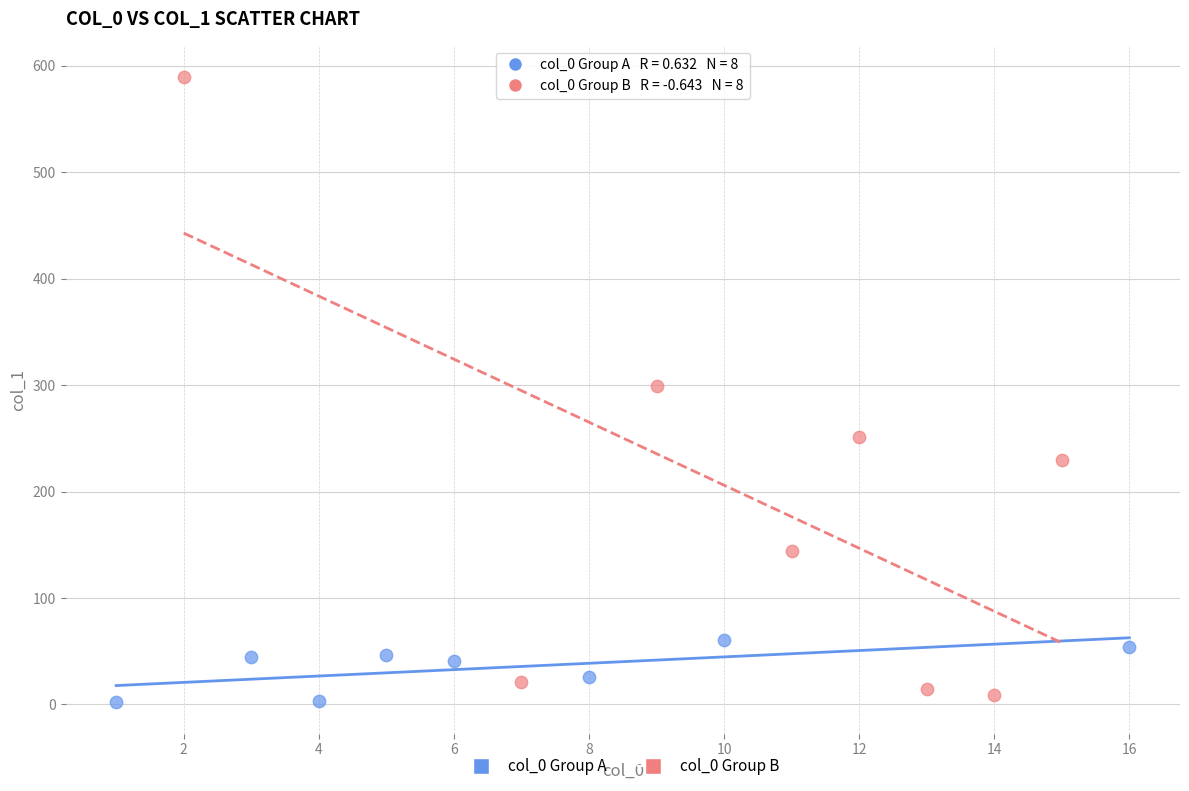

Which series has the largest Y range (max minus min)?

col_0 Group B